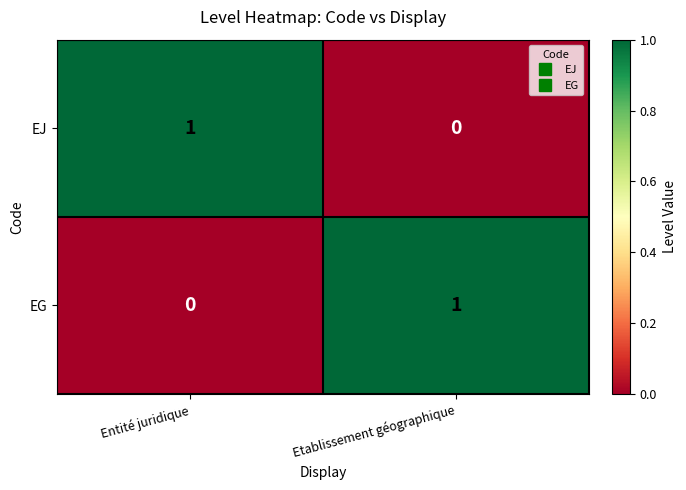

At which label does EG reach its peak?

Etablissement géographique